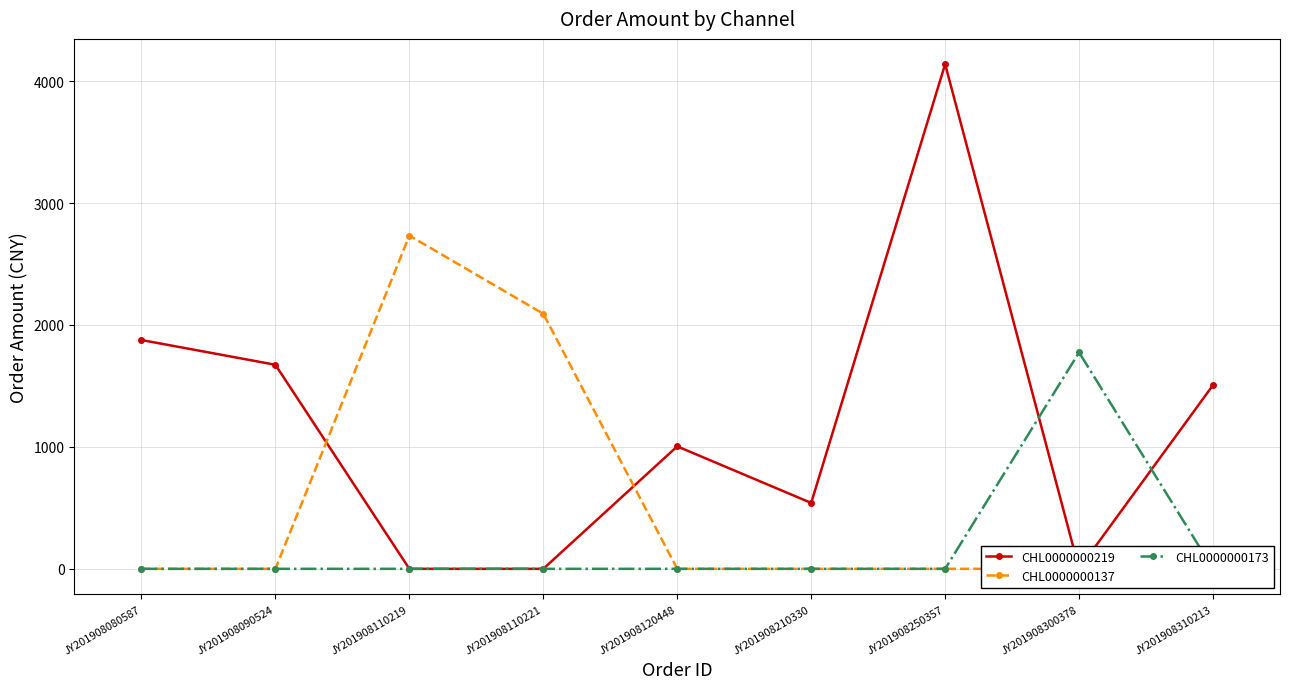

How many lines are shown in the chart?

3